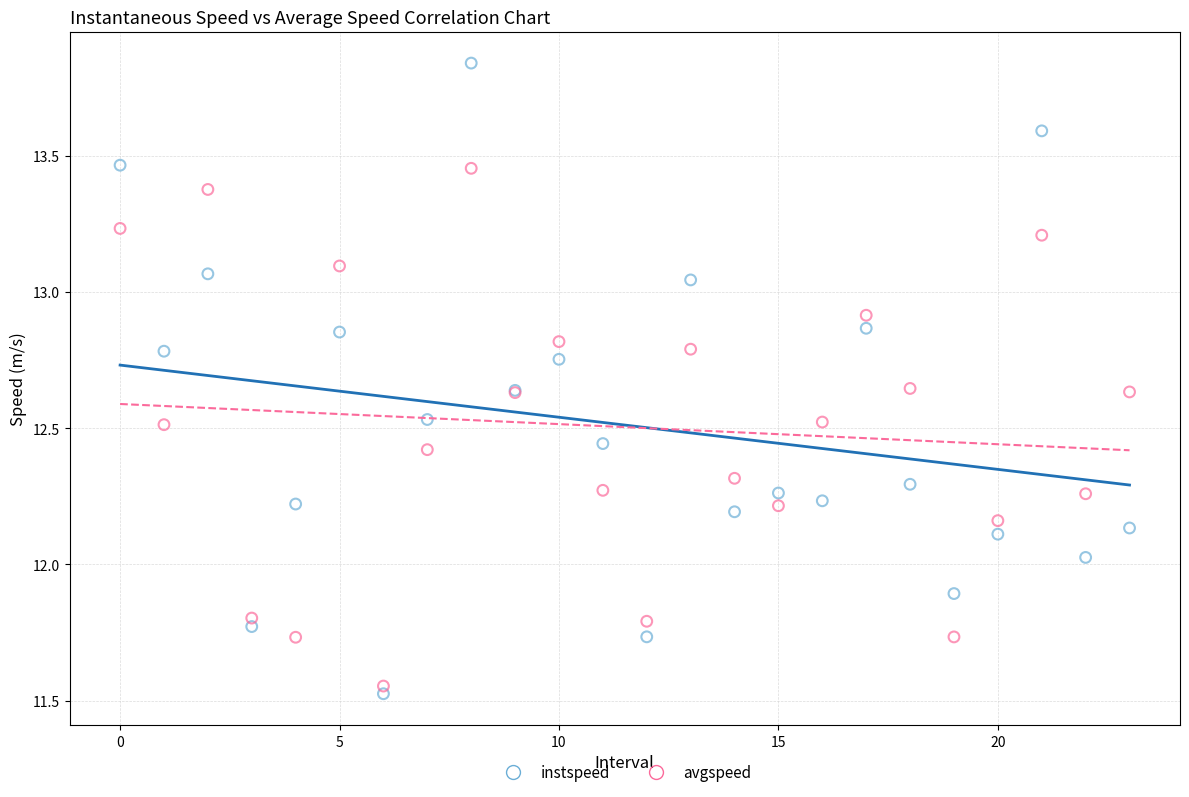

Which series has the widest spread of Y values?

instspeed